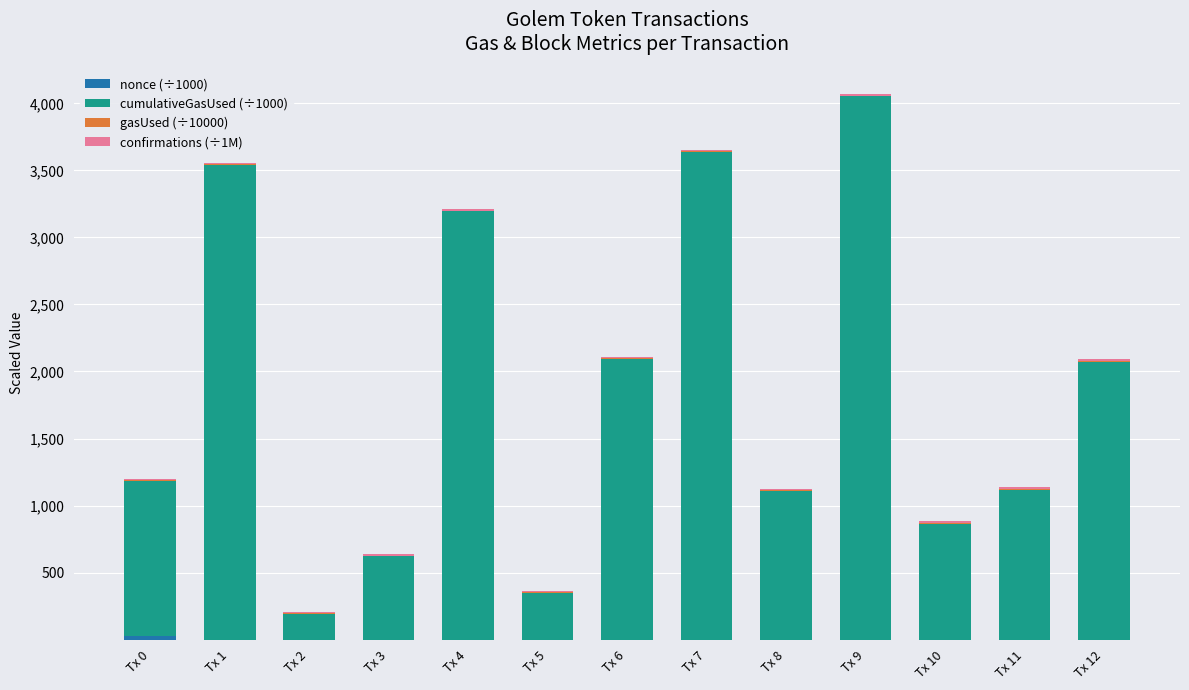

At which category is the sum across all series the highest?

Tx 9